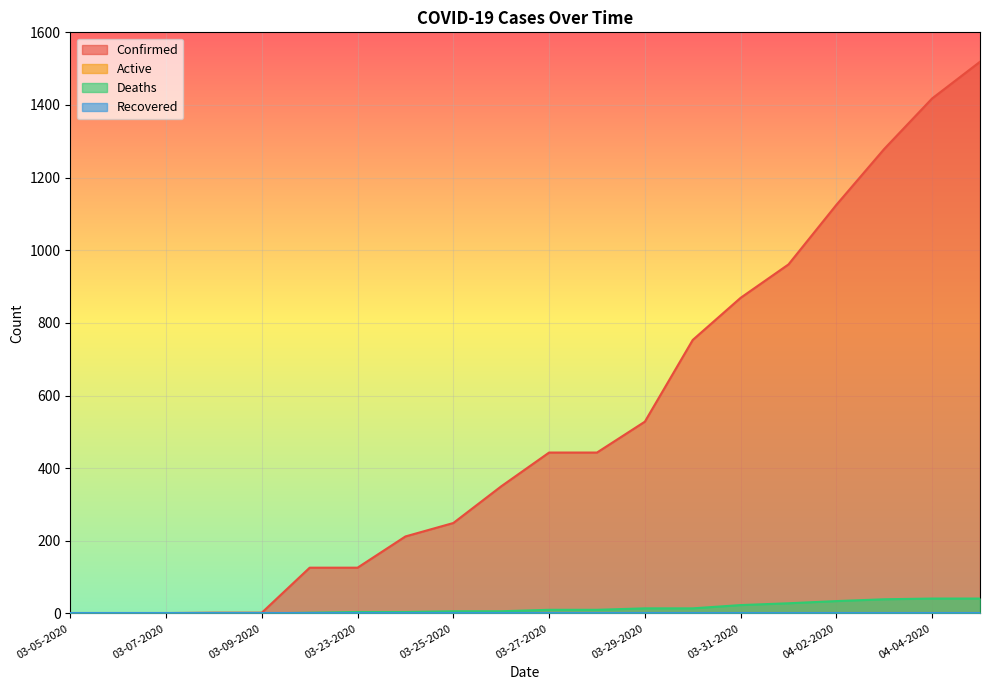

Read the Deaths value at 03-29-2020, to the nearest 5.

15